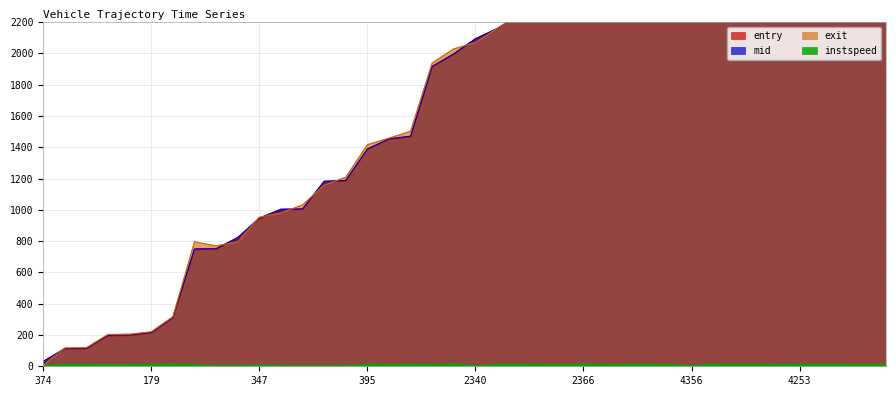

Where is the first local minimum for instspeed?

389